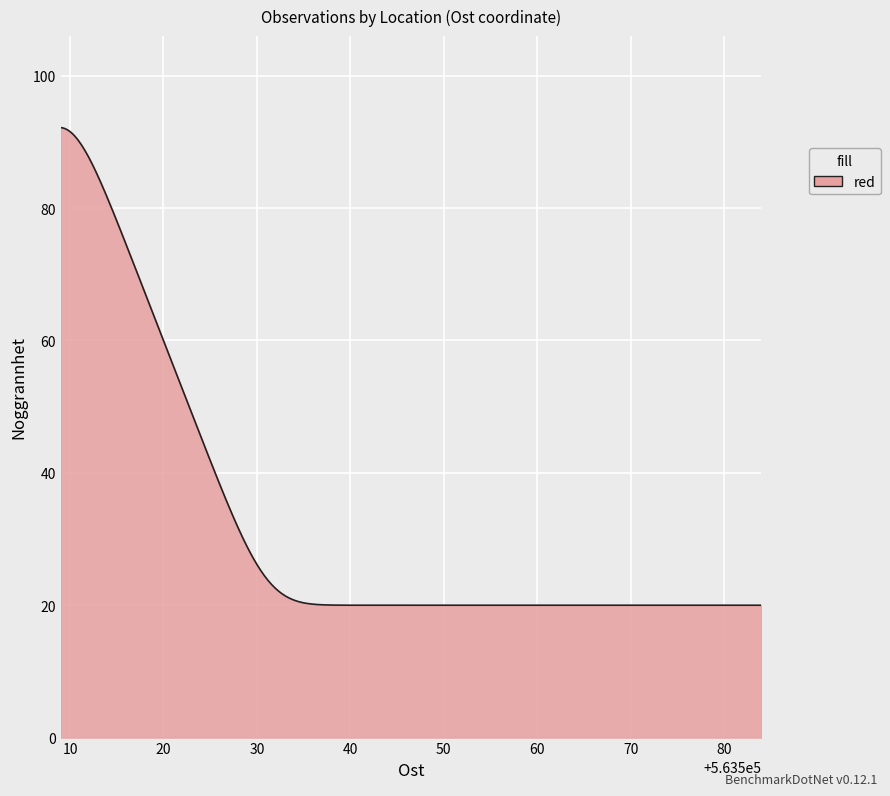

What is the maximum value shown in the chart?

92.2